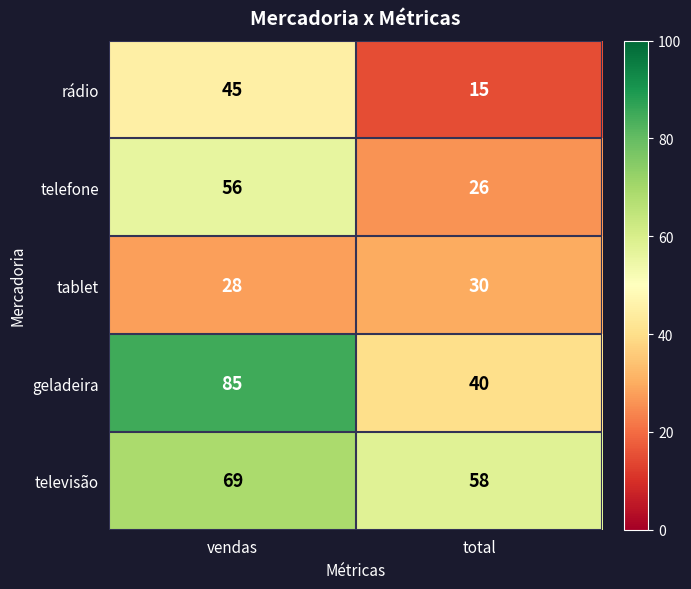

What is the minimum value shown in the chart?

15